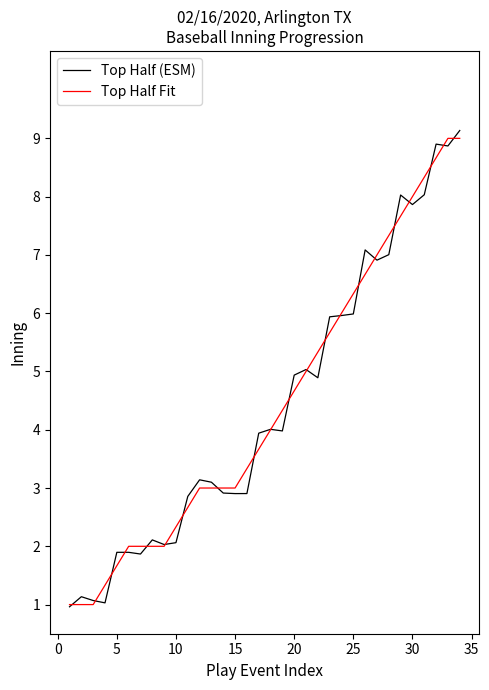

Which series ends up on top after the final intersection of Top Half (ESM) and Top Half Fit?

Top Half (ESM)